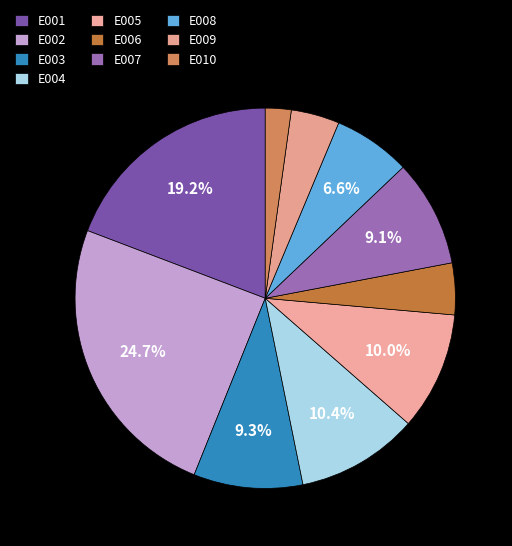

What portion of the pie excludes E008?

93.4%